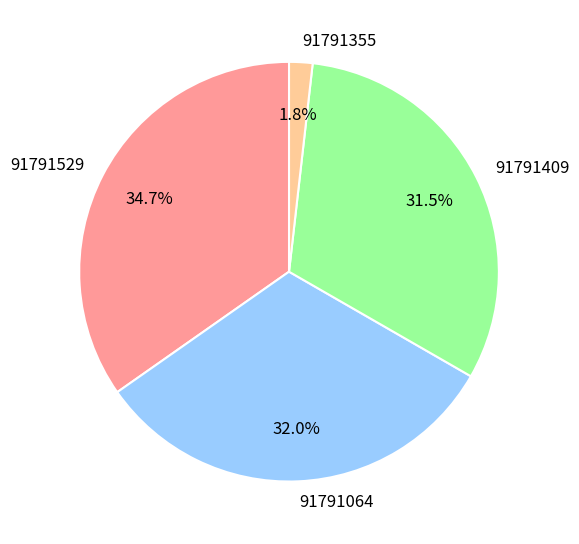

What percentage is the 91791529 slice, to the nearest percent?

35%